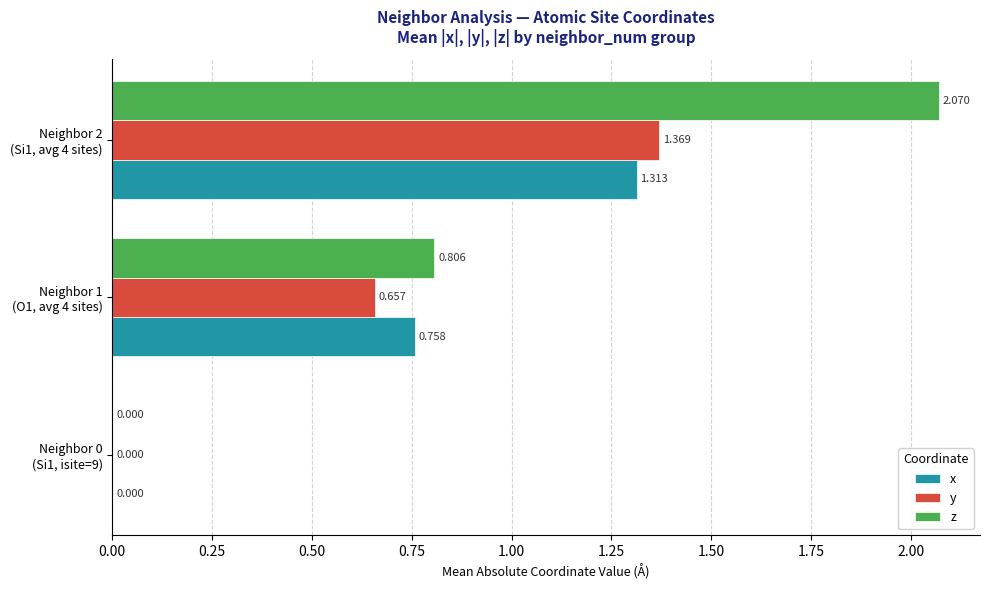

Which series has the largest total across all categories?

z